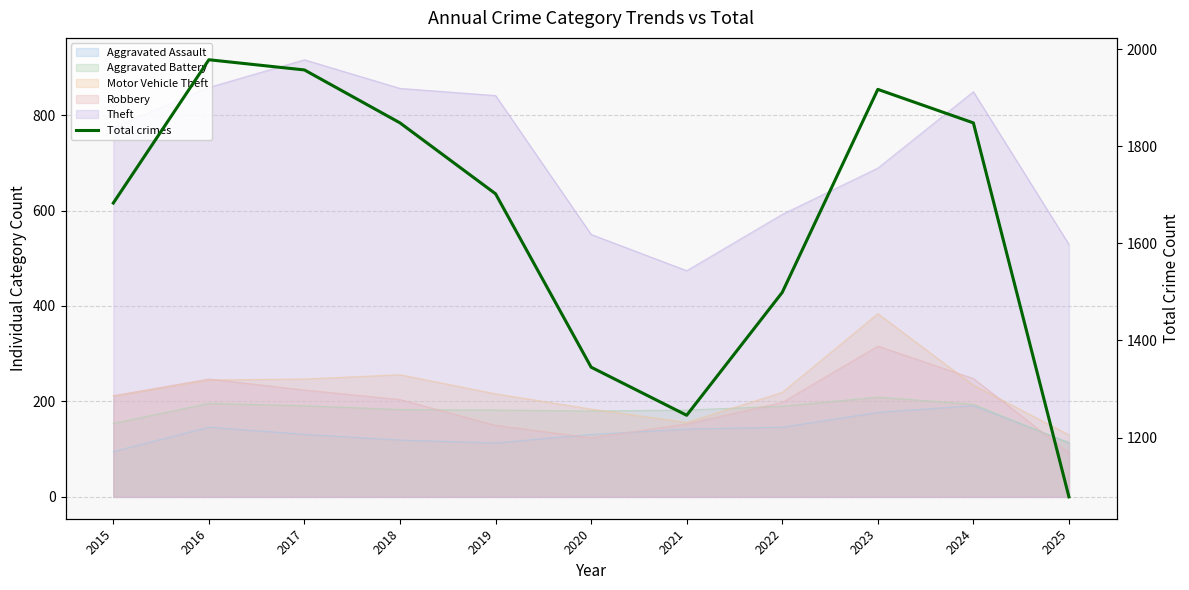

Where does the data first go above 1702?

2016